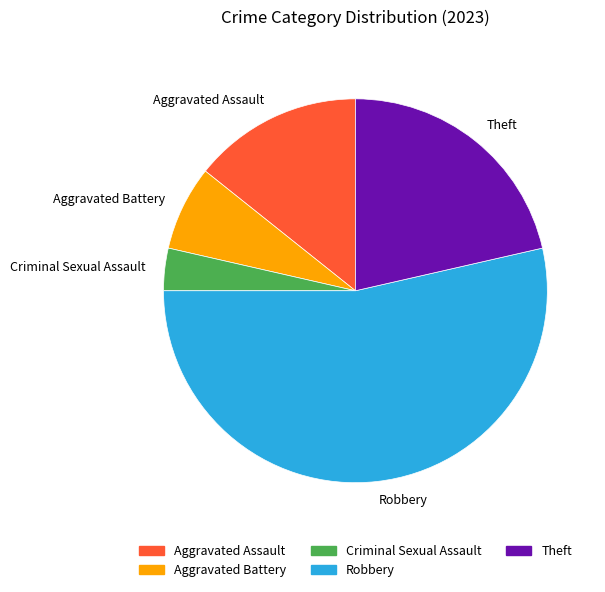

Which category accounts for the majority?

Robbery